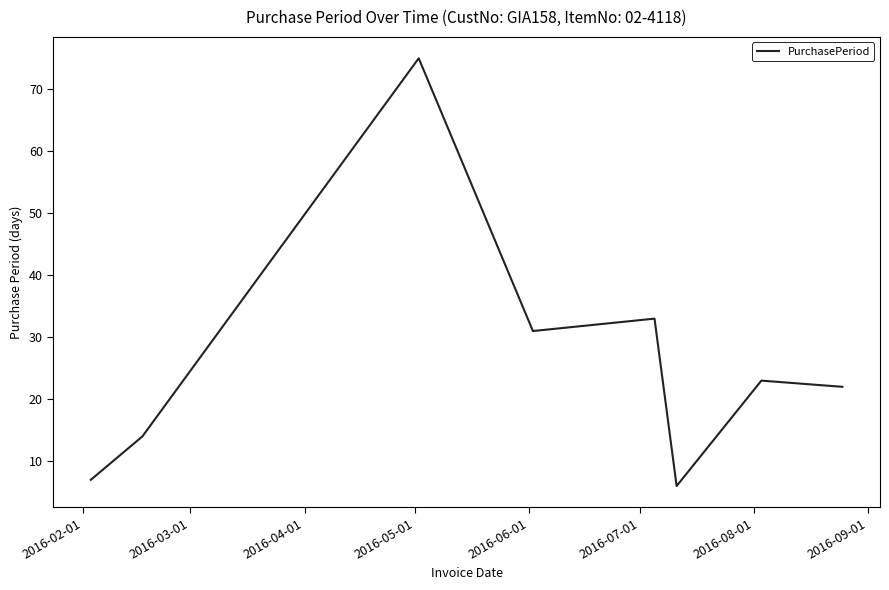

What is the difference between the maximum and second lowest values?

68